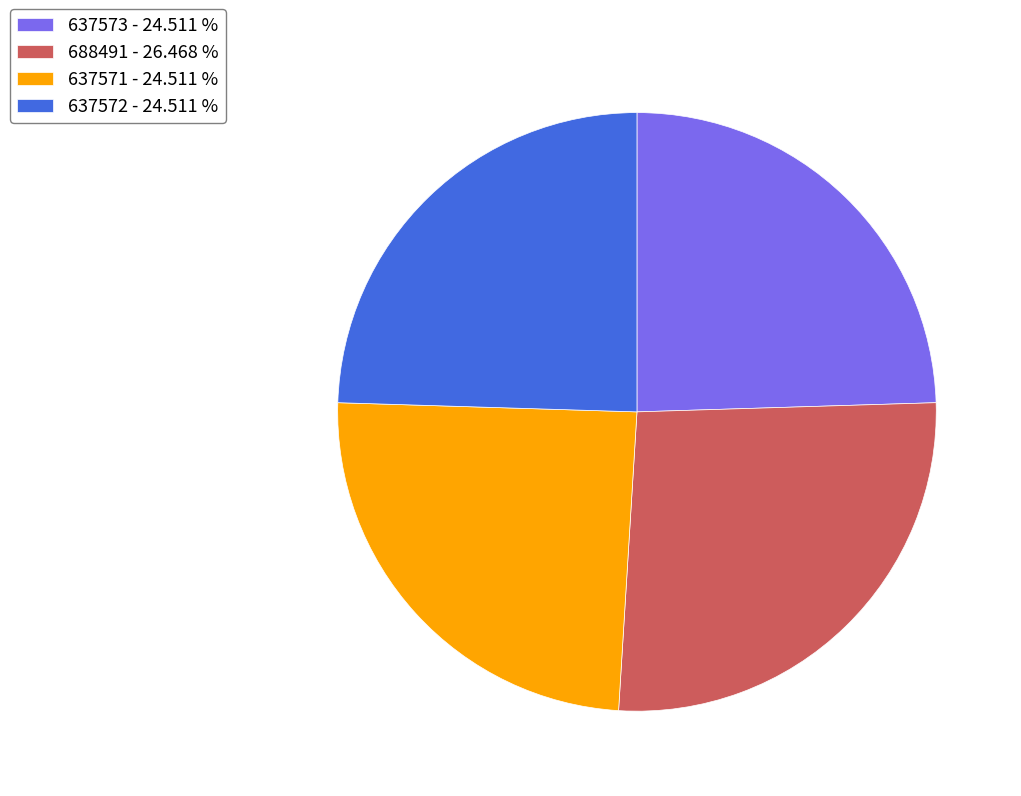

Is there a majority slice in this chart?

No